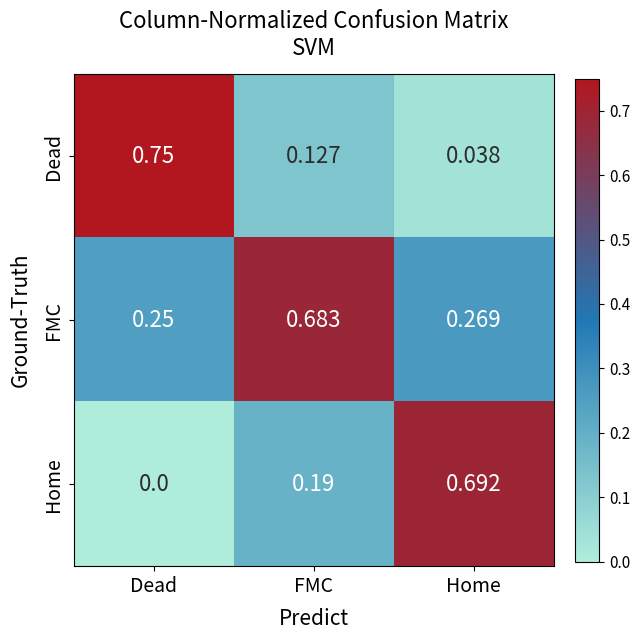

Which series has the largest total across all categories?

FMC